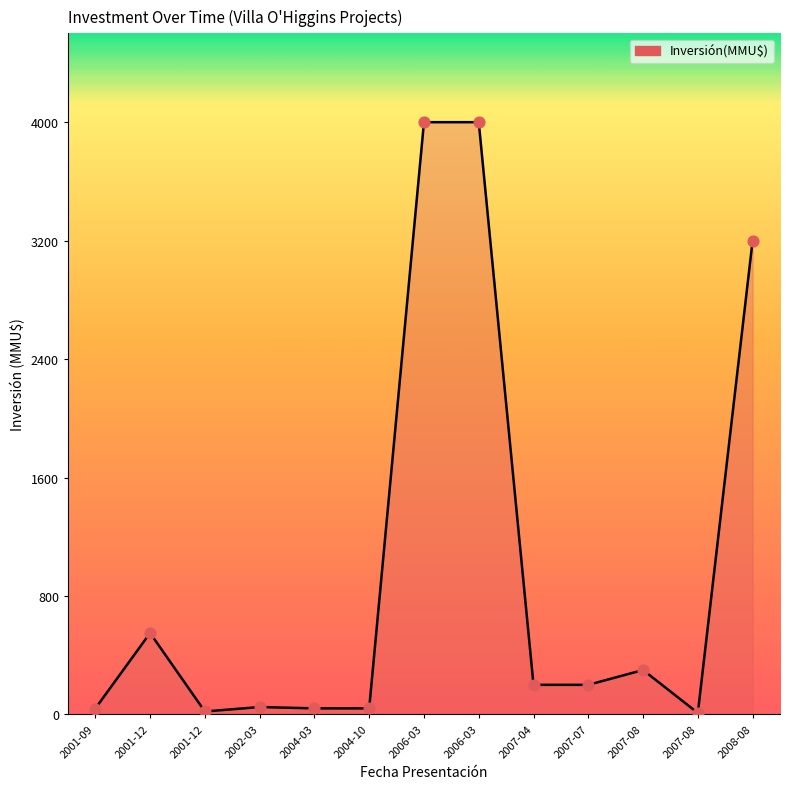

How many lines are shown in the chart?

1